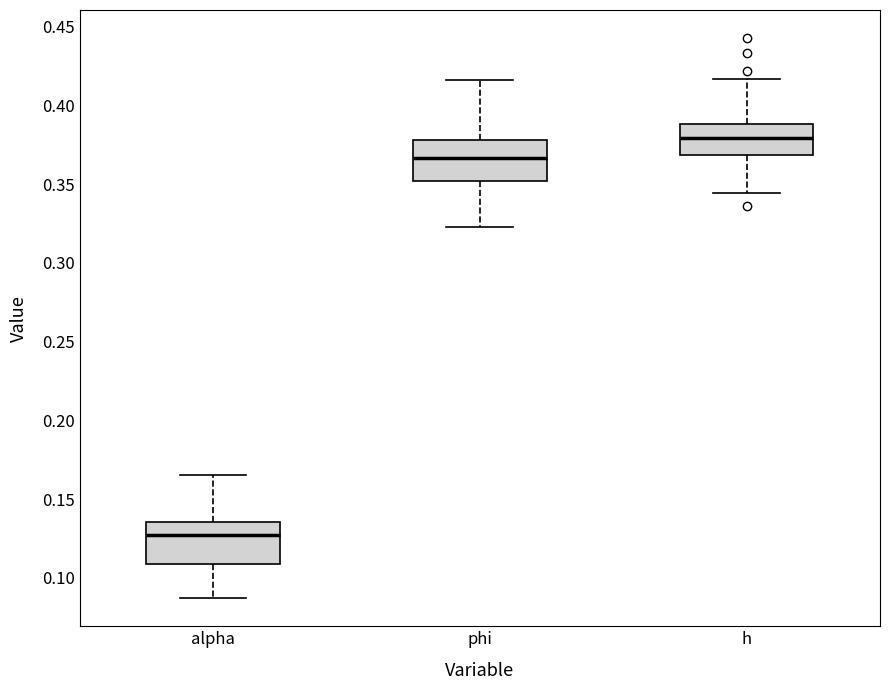

Reading left to right, transcribe this box plot: for each box, give where its median line is, the range the box spans, and where its two whiskers end, as read against the y-axis. The values are not printed on the chart, so give them approximately, as read against the axis.

alpha: median 0.125, box 0.110 to 0.135, whiskers 0.085 to 0.165
phi: median 0.365, box 0.350 to 0.380, whiskers 0.325 to 0.415
h: median 0.380, box 0.370 to 0.390, whiskers 0.345 to 0.415